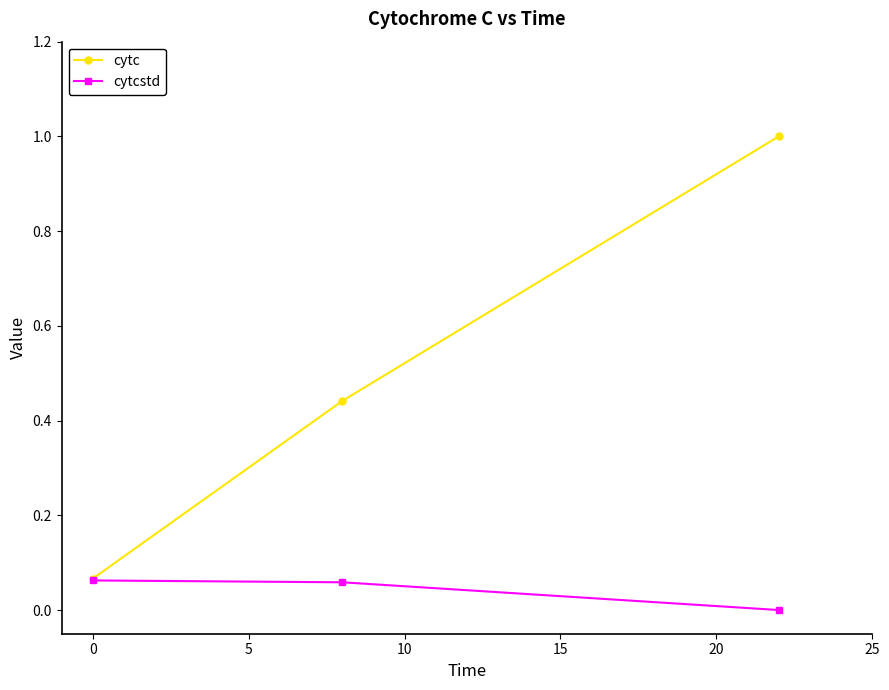

What is the value of the cytc point at the 3rd from the left?

1.0